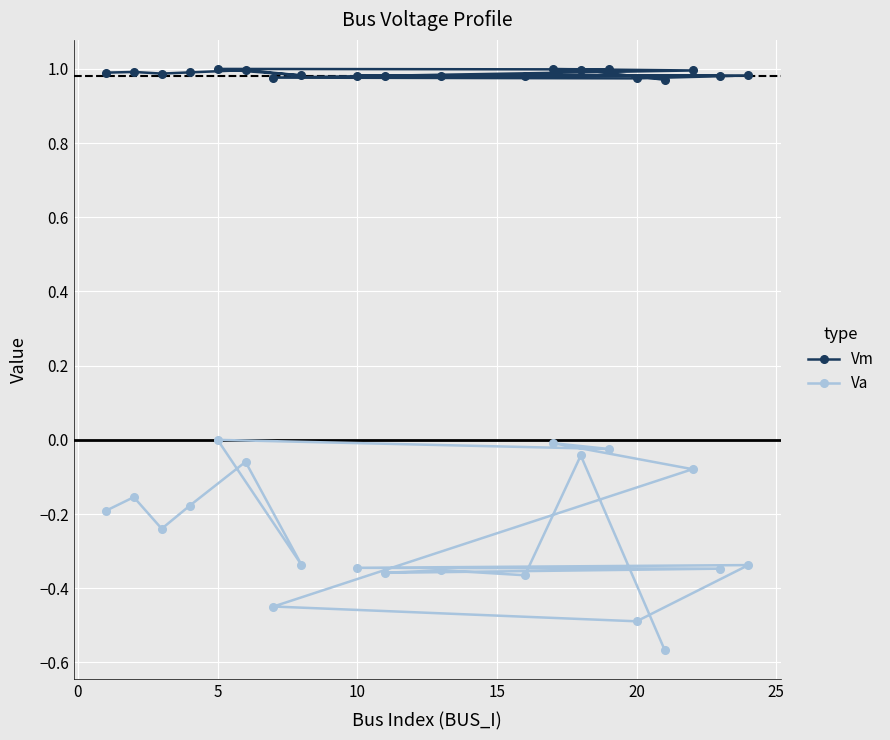

How many values in Va are below zero?

19